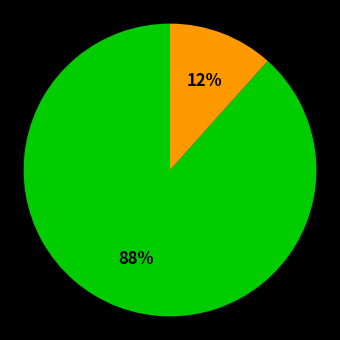

Is there any slice that represents more than half of the pie?

Yes